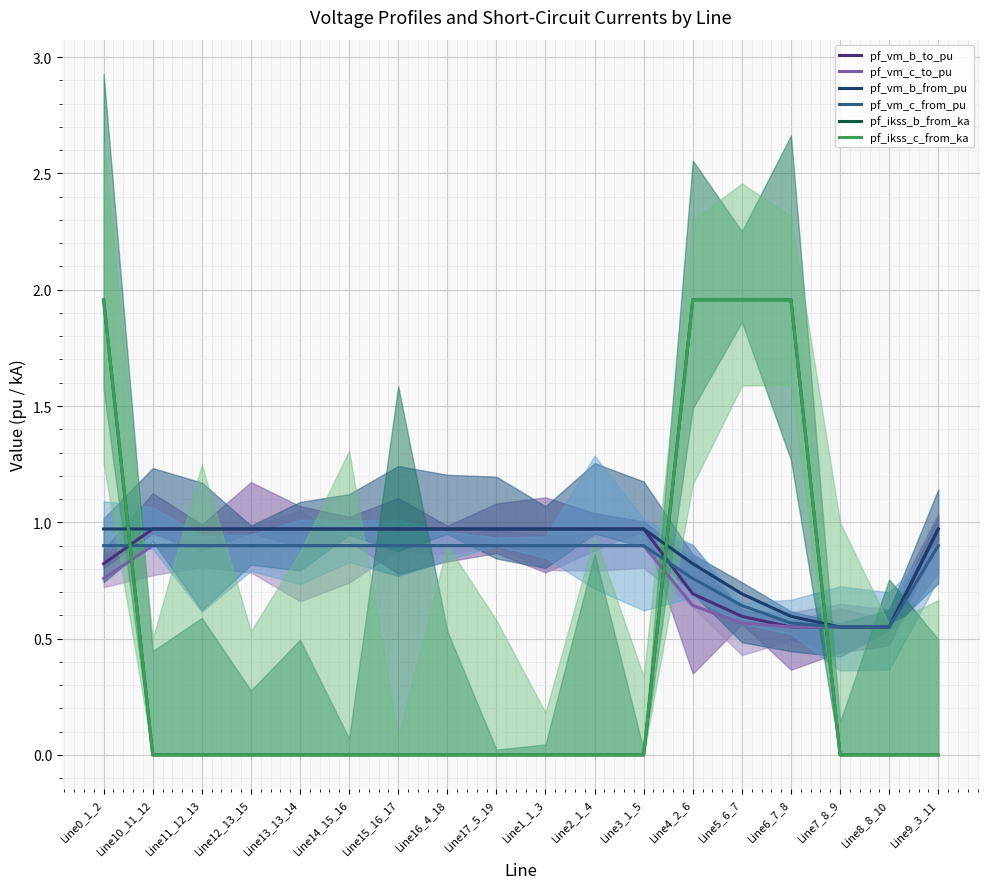

How many positive values does the pf_ikss_c_from_ka series have?

4